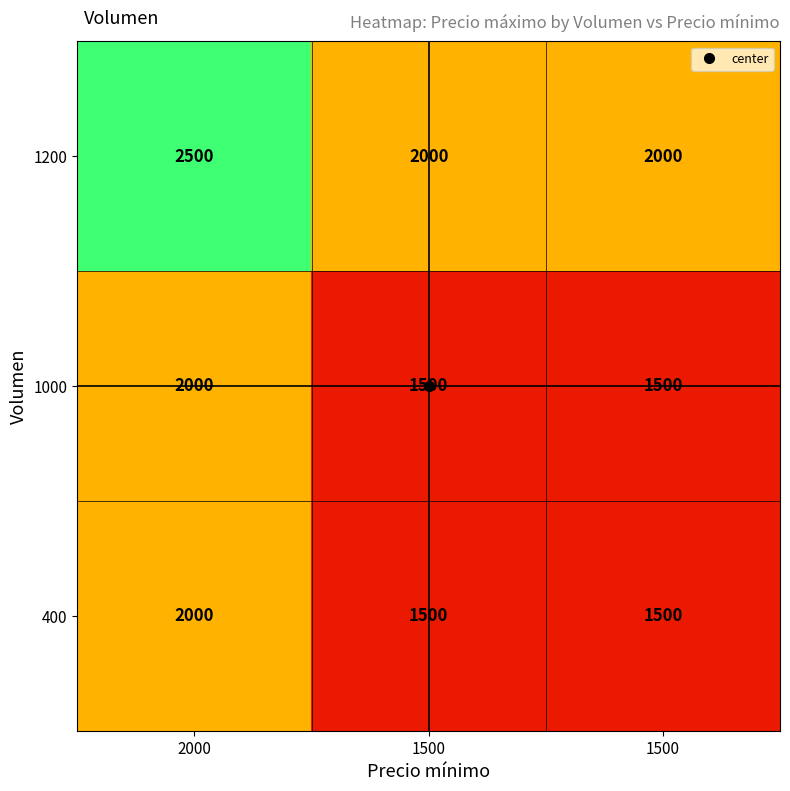

Reading left to right, transcribe all the data shown in this chart.

1200: 2000=2500	1500=2000	1500=2000
1000: 2000=2000	1500=1500	1500=1500
400: 2000=2000	1500=1500	1500=1500